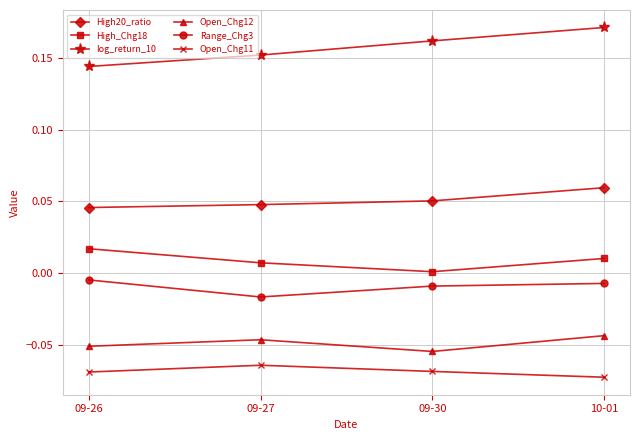

What is the label of the 2nd point from the right?

09-30